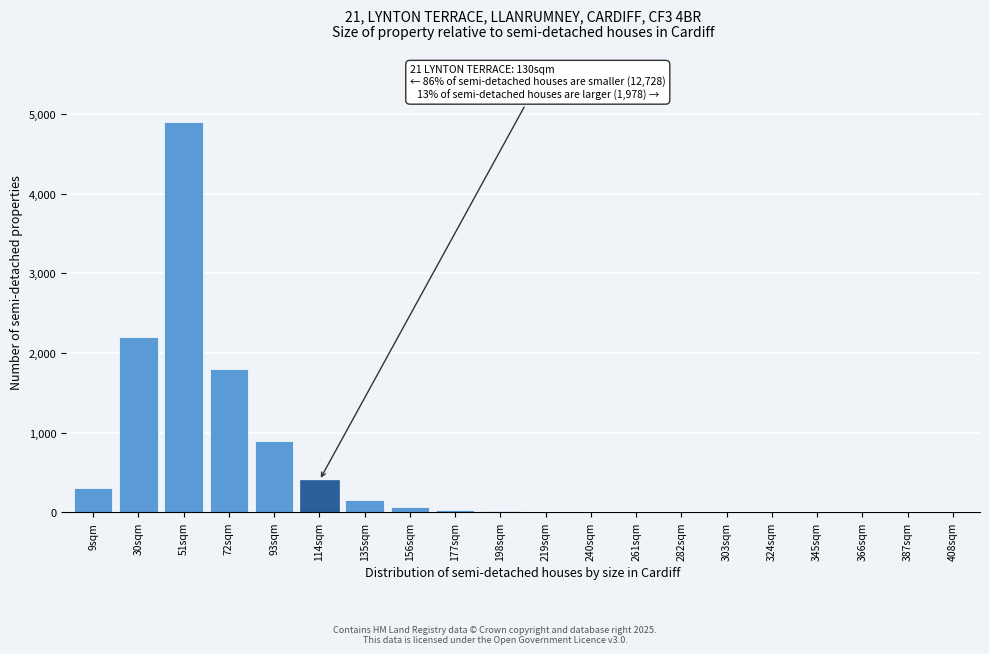

What is the sum of all values?

10780